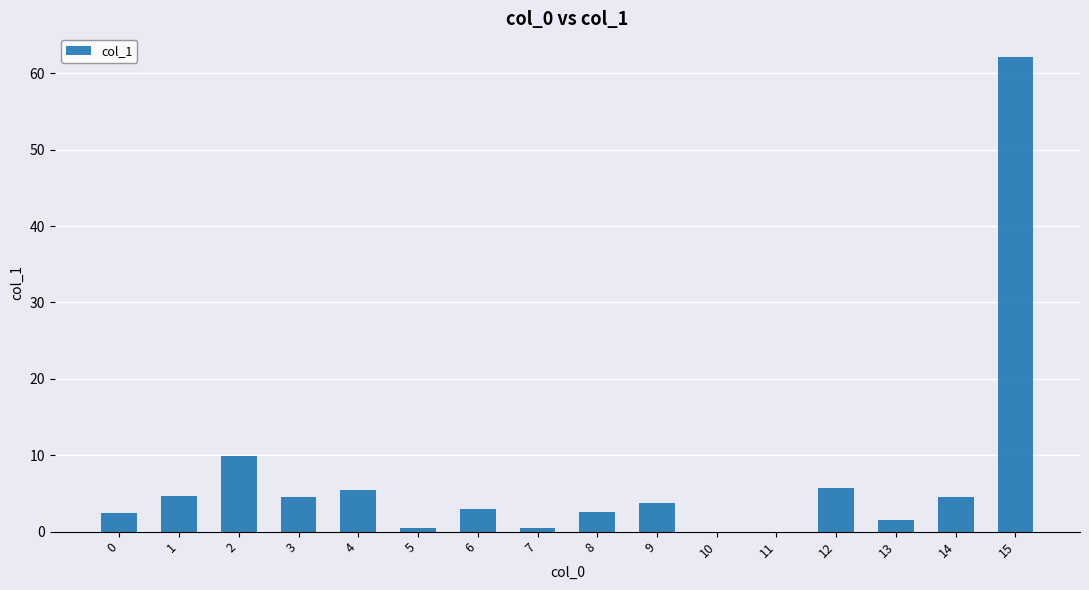

Is it true that the value at 8 is 2.5?

True